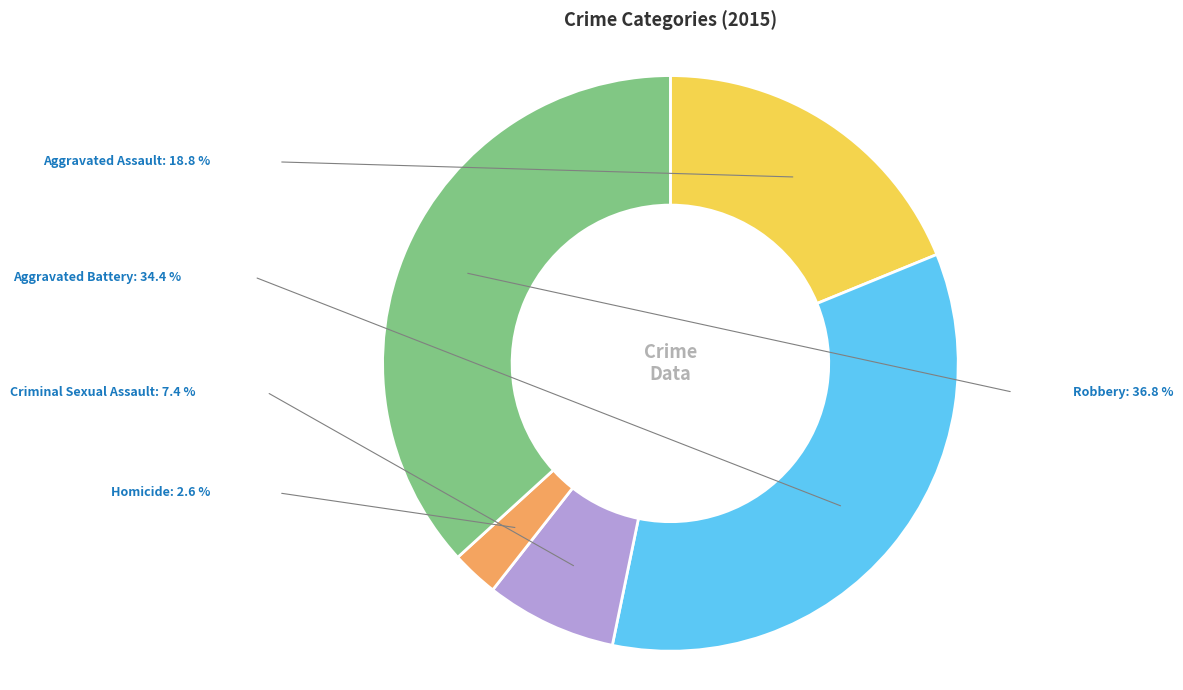

How many slices are in this pie chart?

5